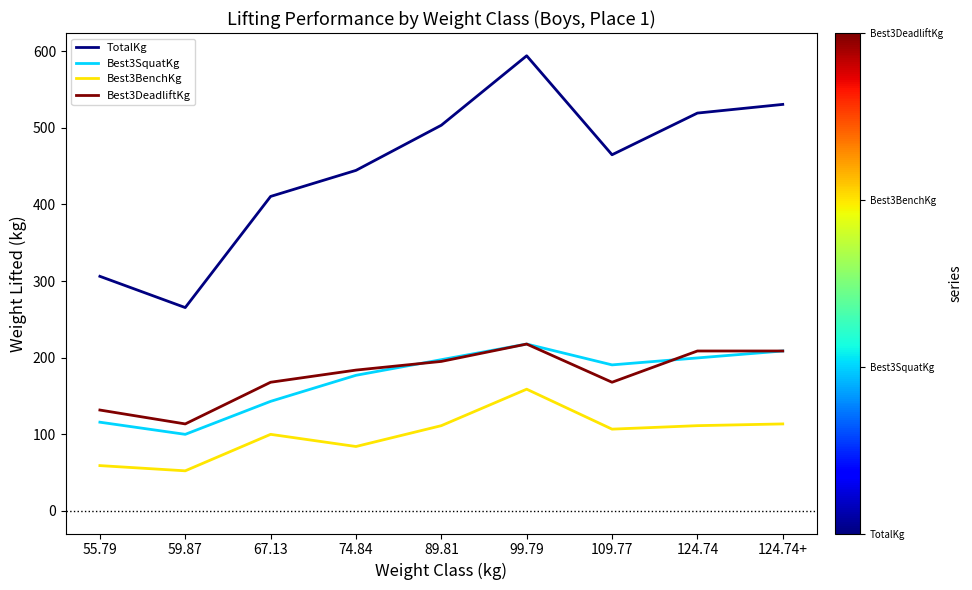

True or false: Best3SquatKg has a value of 330.6 at 99.79.

False